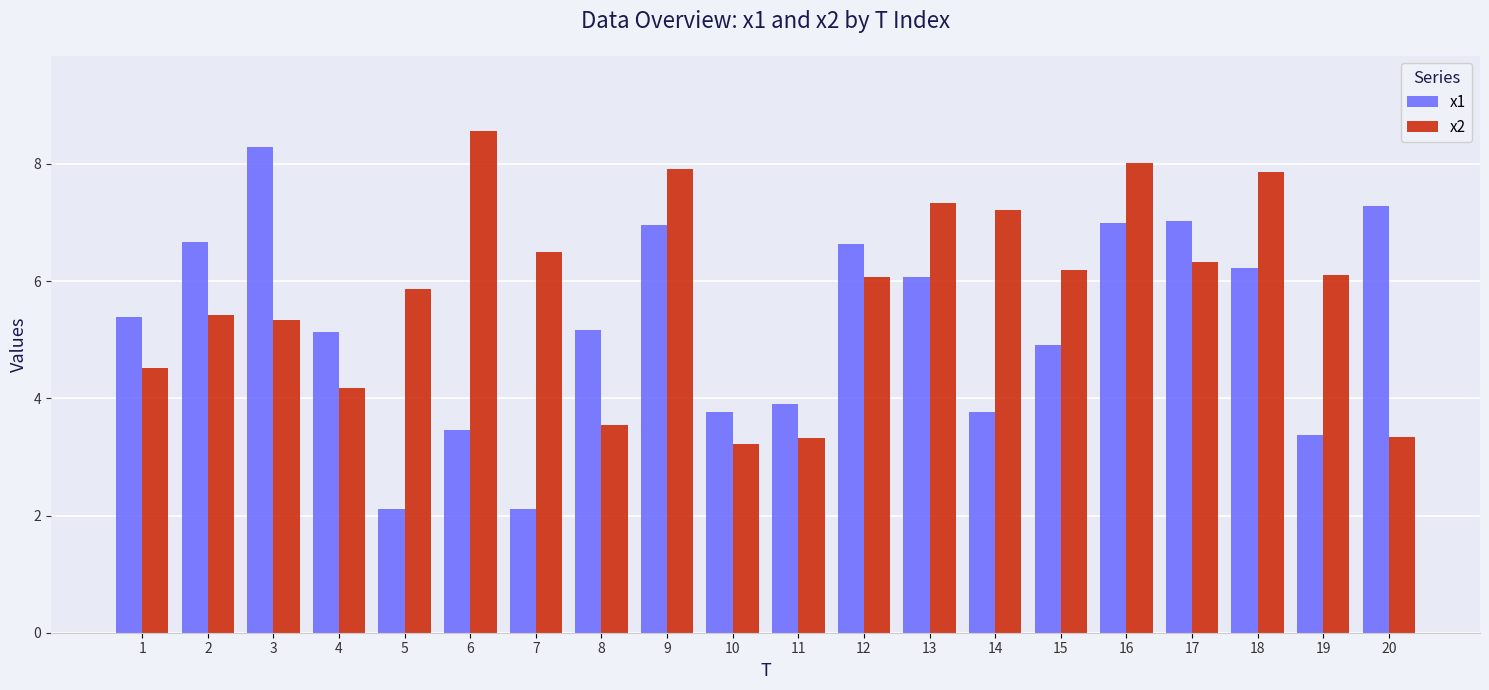

What is the difference between the maximum and minimum values in the x2 series?

5.3